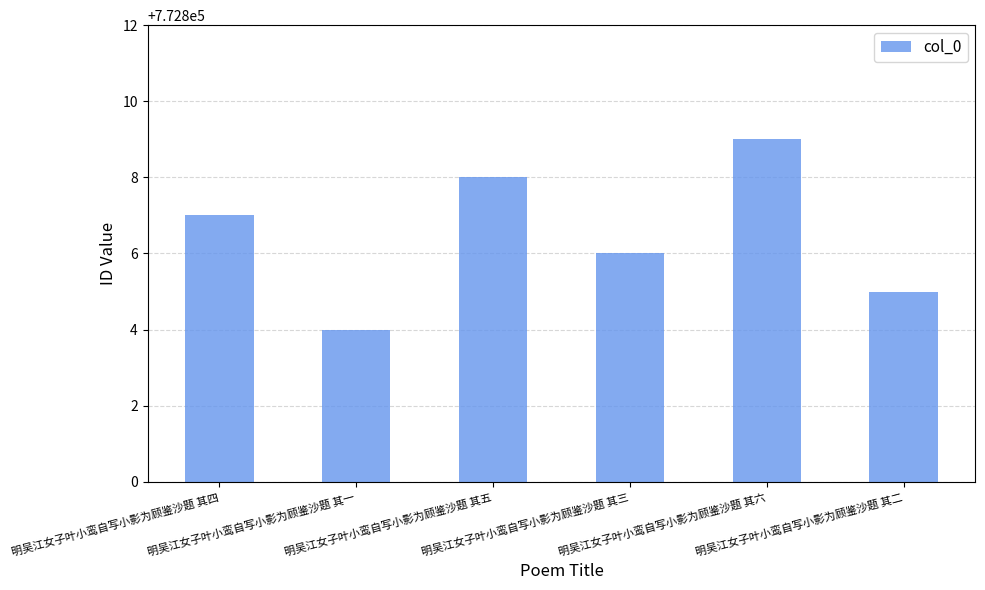

The chart shows a value of 414681 at 明吴江女子叶小鸾自写小影为顾鉴沙题 其一. True or false?

False